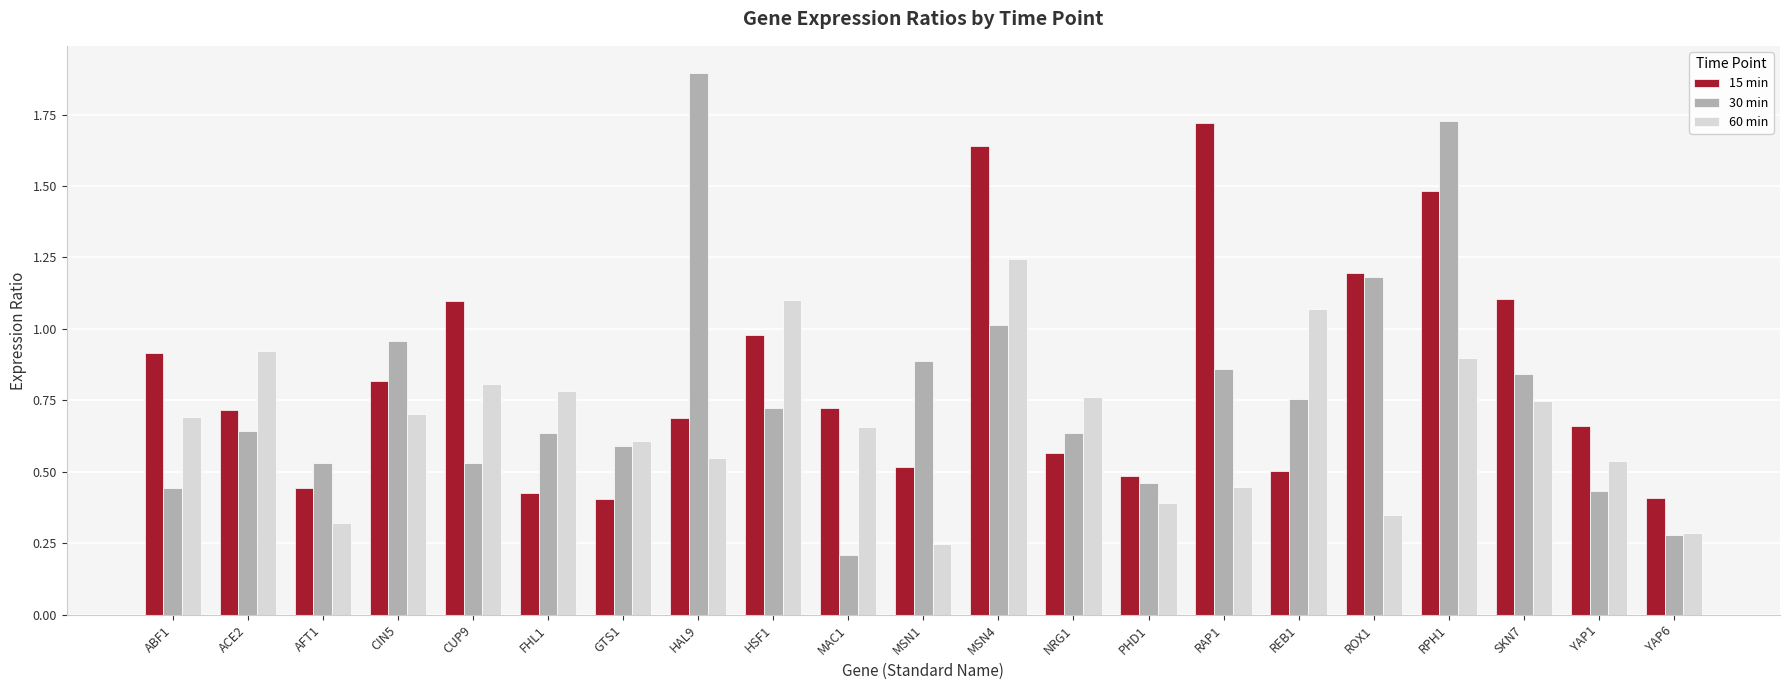

Which series has the largest total across all categories?

15 min